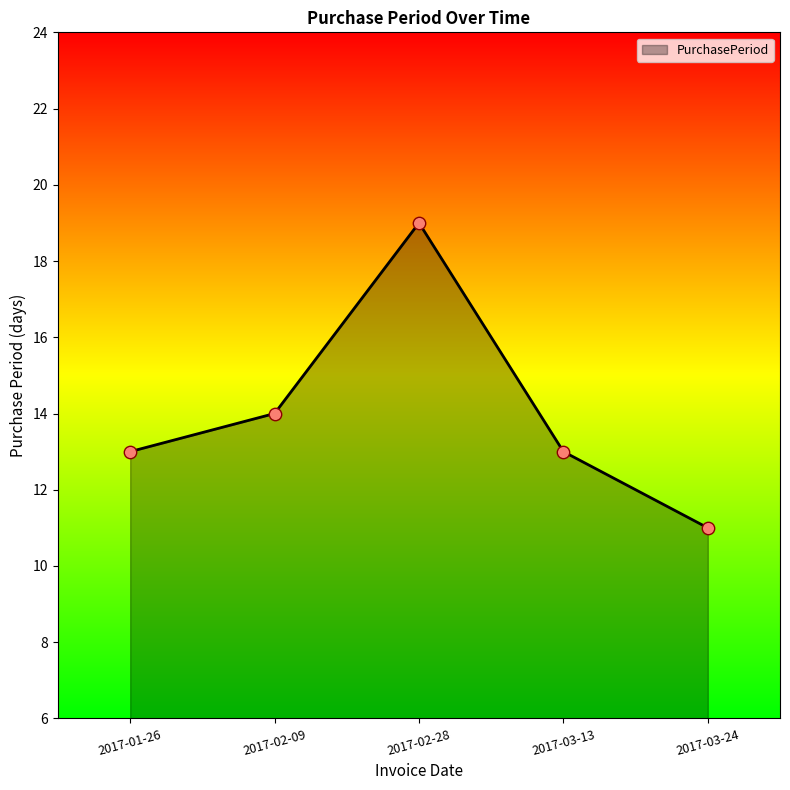

Which has a higher value, 2017-02-09 or 2017-03-24?

2017-02-09